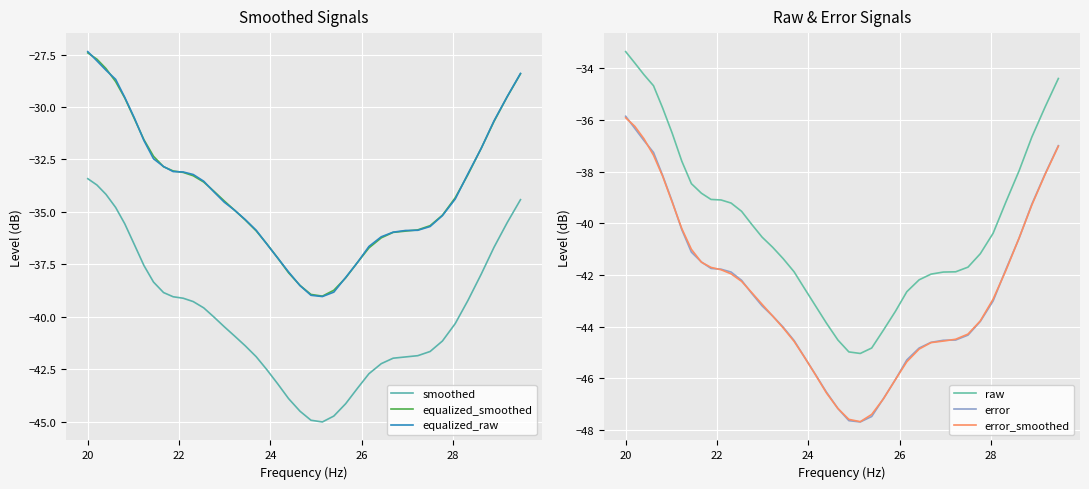

True or false: error_smoothed and raw cross at least once.

False